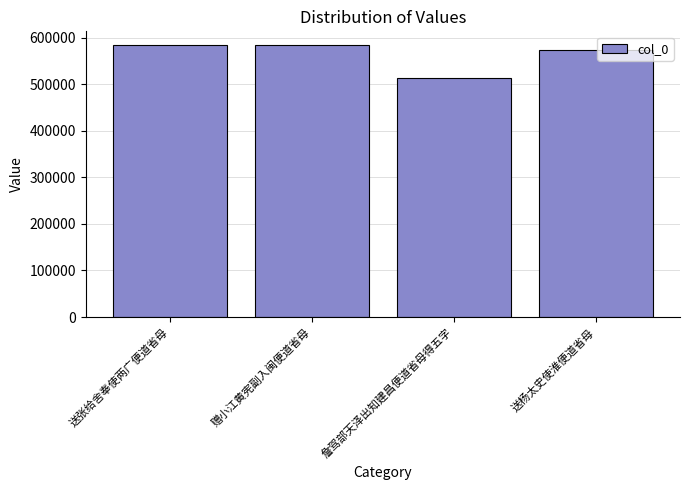

What is the value of the 3rd bar from the left?

513685